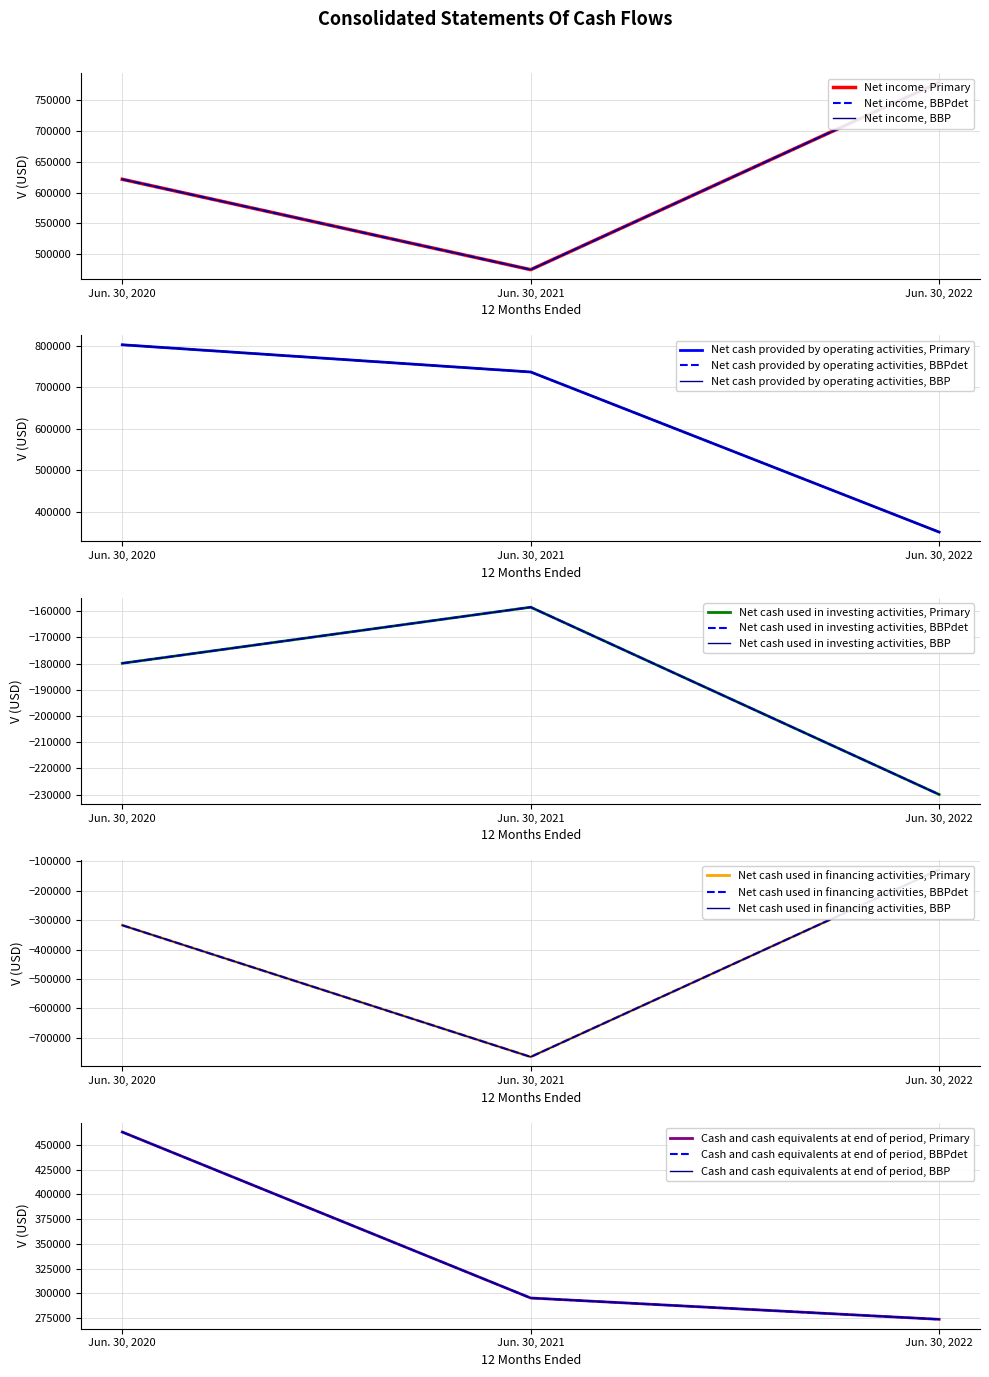

Rank the categories by Net income value from highest to lowest.

Jun. 30, 2022, Jun. 30, 2020, Jun. 30, 2021